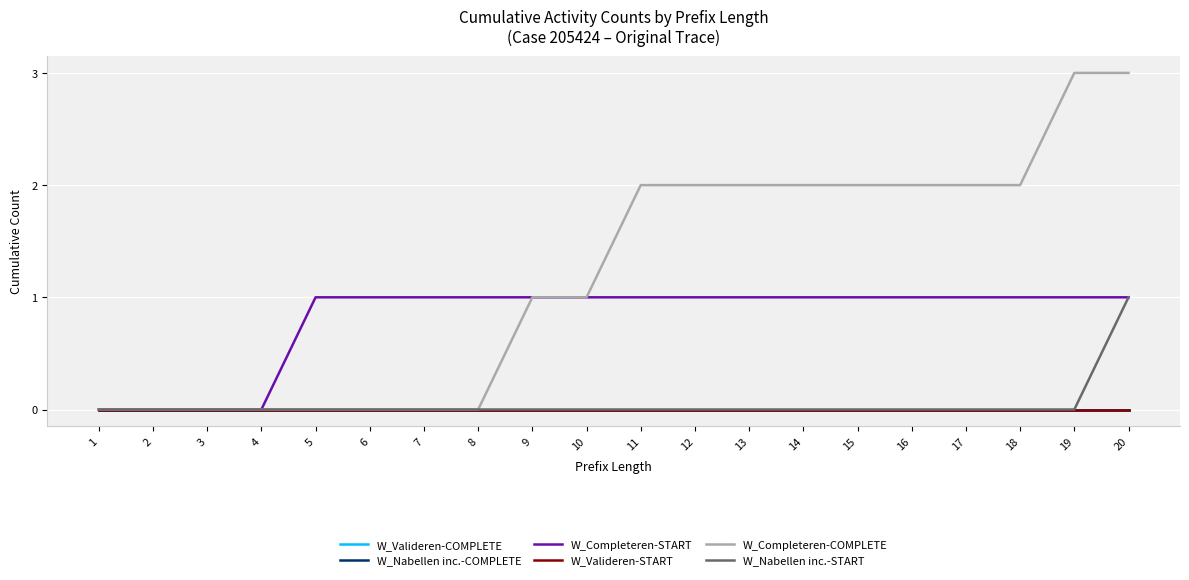

Does the chart display data point markers on the line(s)?

No